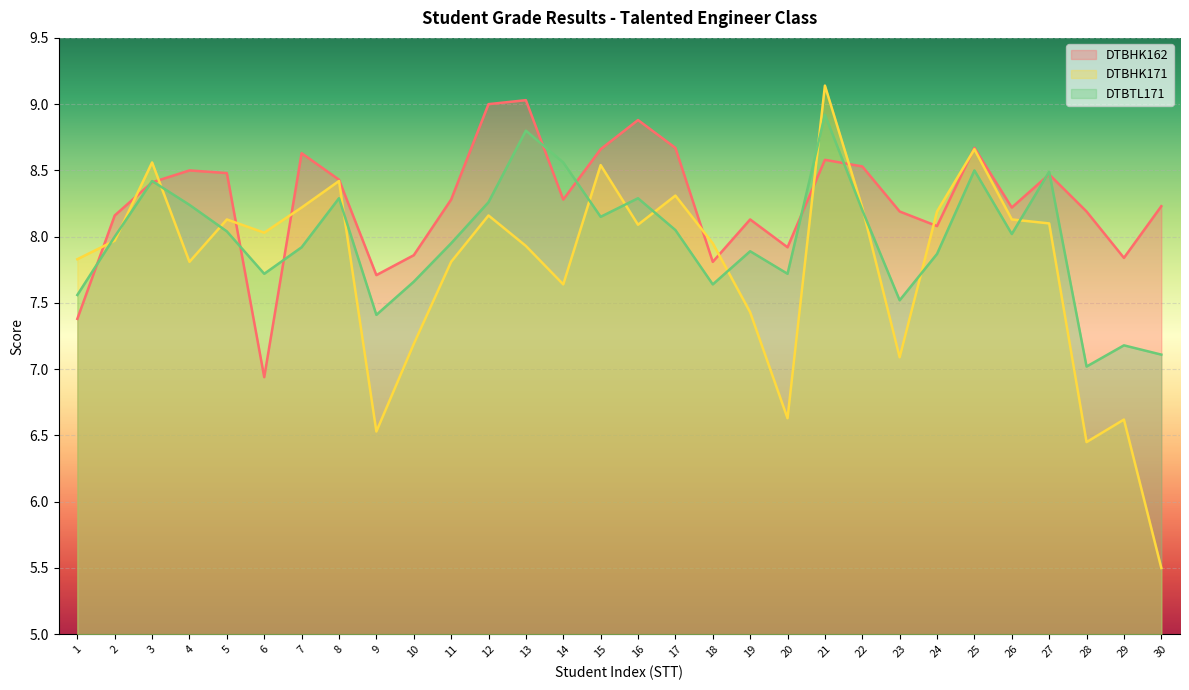

What is the average value of the DTBTL171 series?

8.0